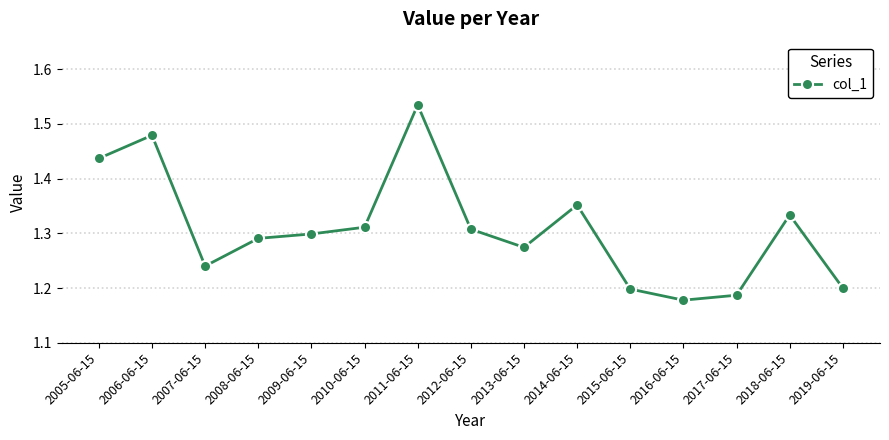

How many categories are shown in the chart?

15